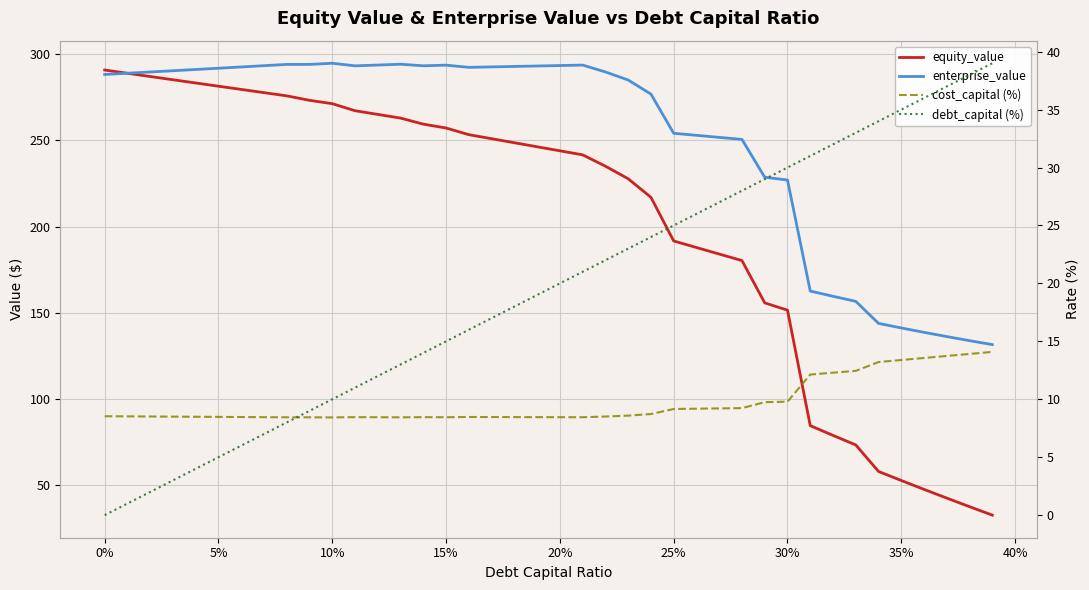

Is the value of debt_capital (%) at 10% greater than the value of equity_value at 38?

No